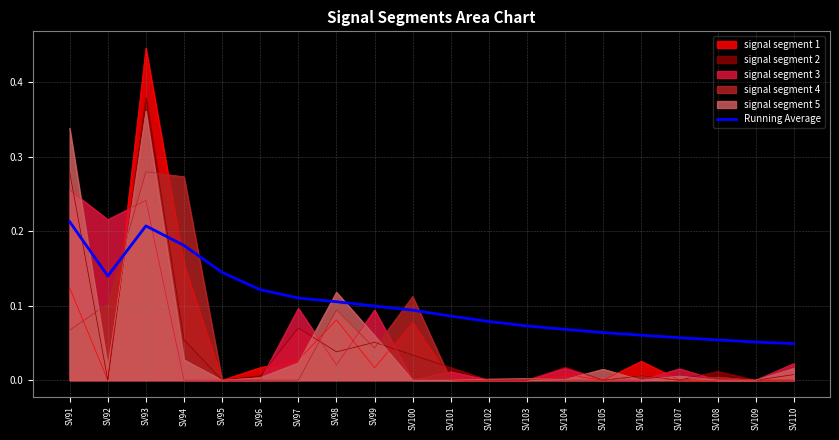

Rank the categories by value from highest to lowest.

SV91, SV93, SV94, SV95, SV92, SV96, SV97, SV98, SV99, SV100, SV101, SV102, SV103, SV104, SV105, SV106, SV107, SV108, SV109, SV110